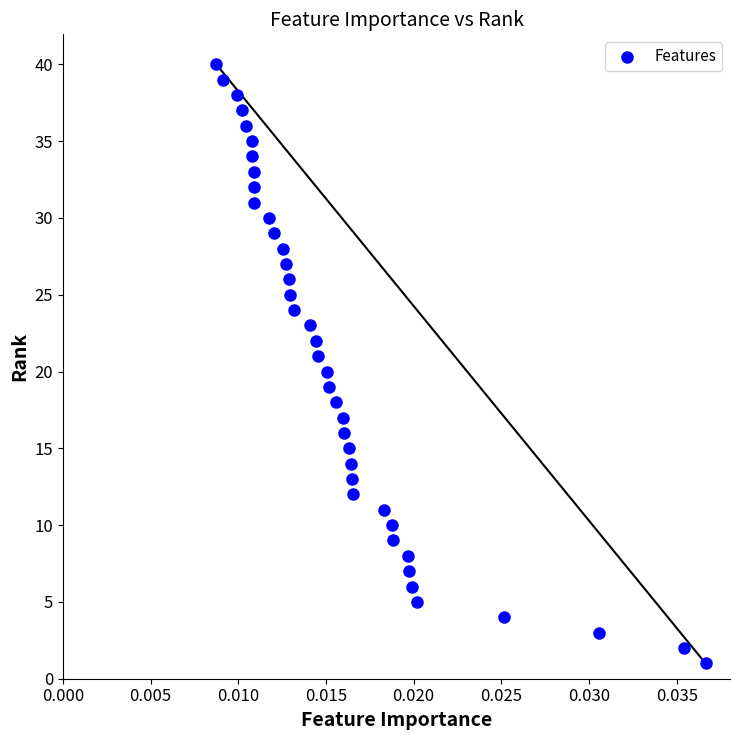

What is the range of Y values (max minus min)?

39